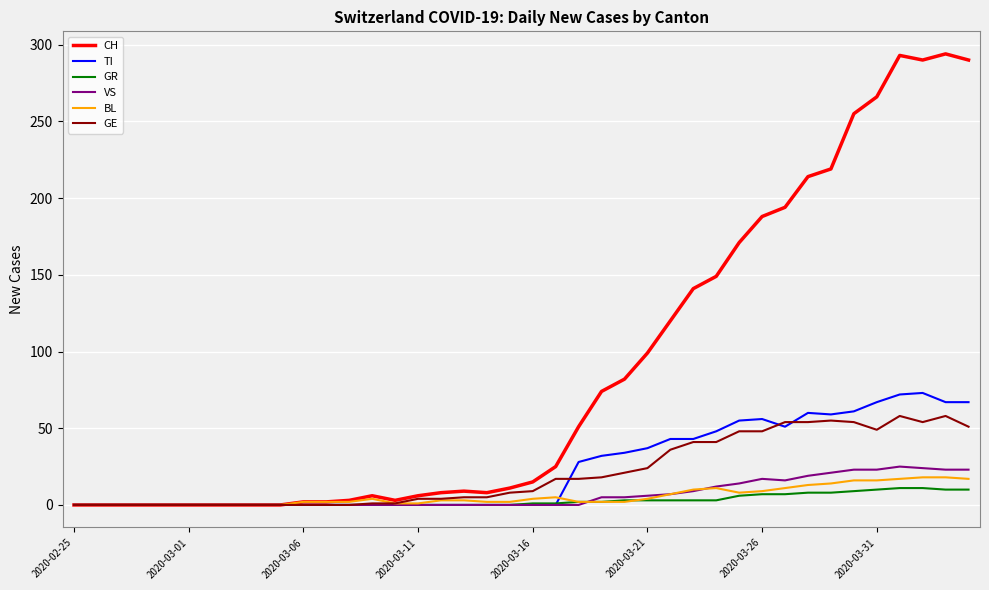

What is the sum of all CH values?

3488